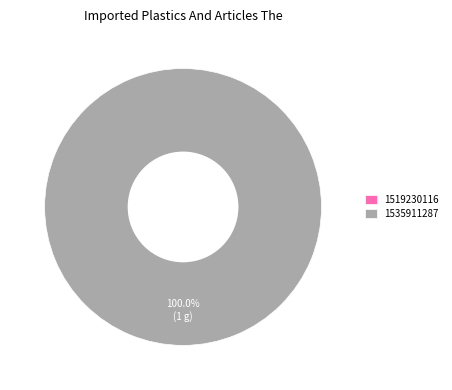

What is the largest slice in the pie chart?

1535911287